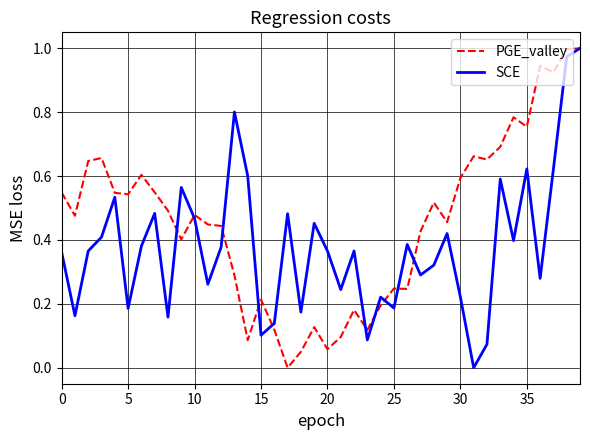

List the series in order of their overall mean, highest first.

PGE_valley, SCE